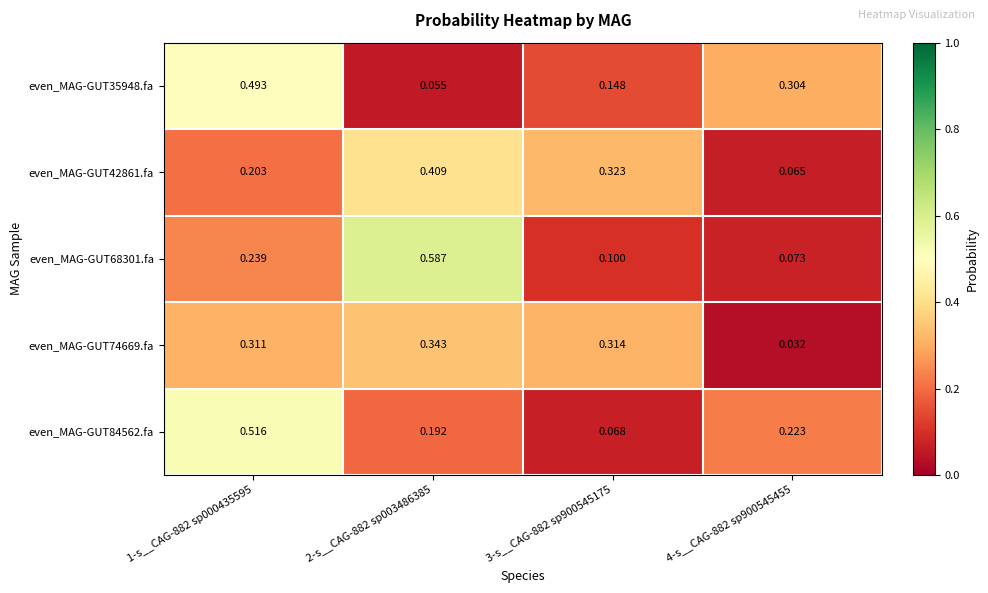

Is the value of even_MAG-GUT84562.fa at 1-s__CAG-882 sp000435595 greater than the value of even_MAG-GUT42861.fa at 2-s__CAG-882 sp003486385?

Yes